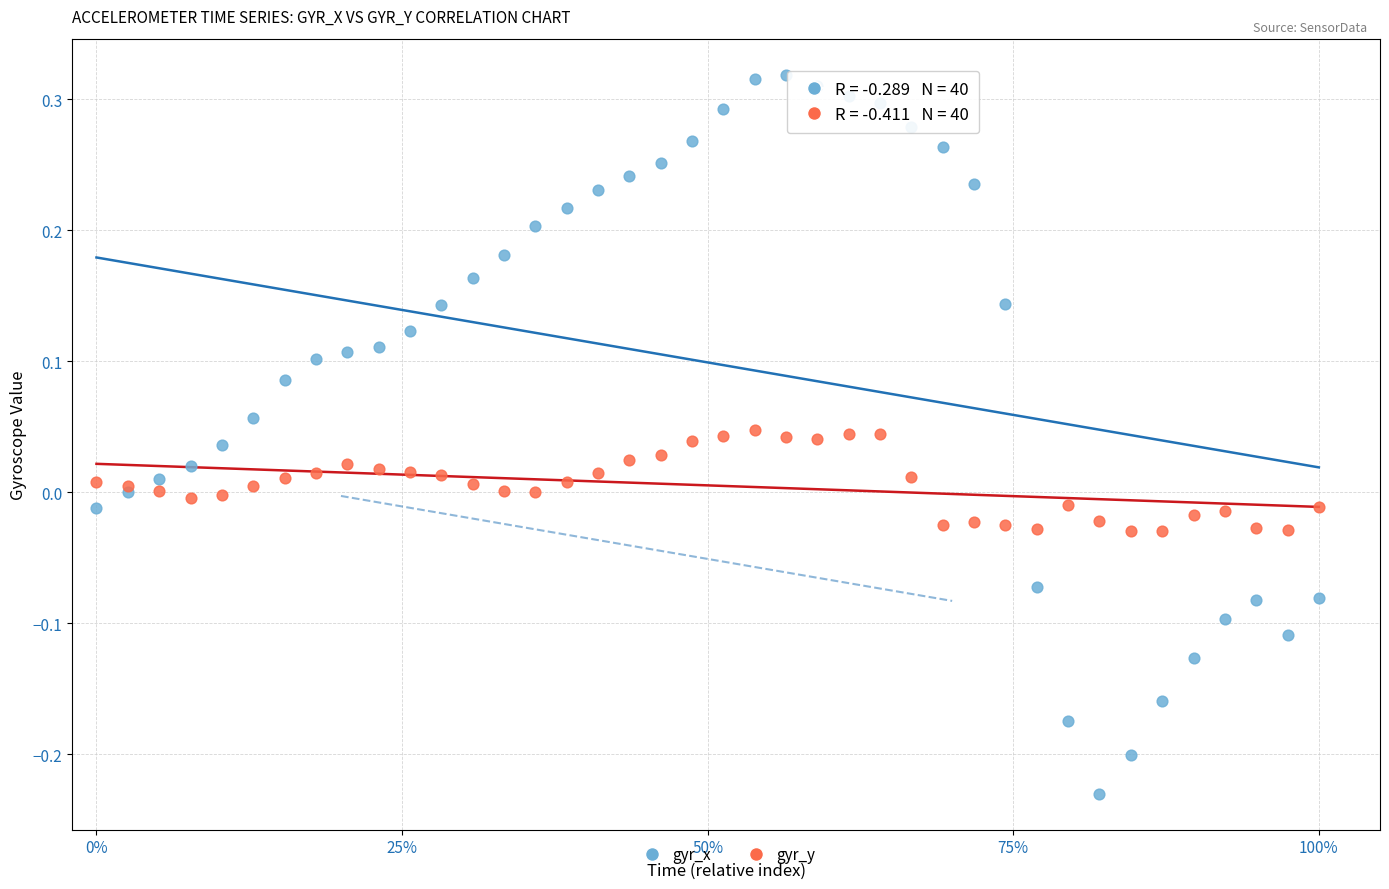

Which series contains the highest Y value?

gyr_x